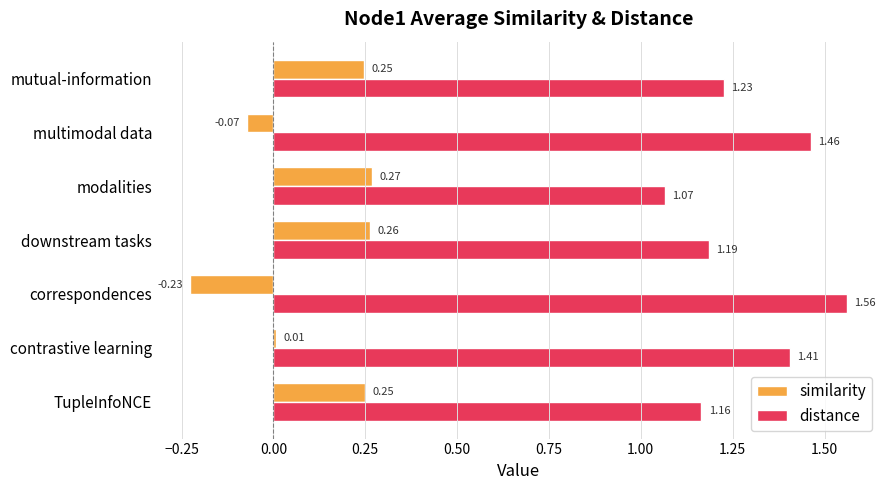

Rank the series by their average value, from lowest to highest.

similarity, distance